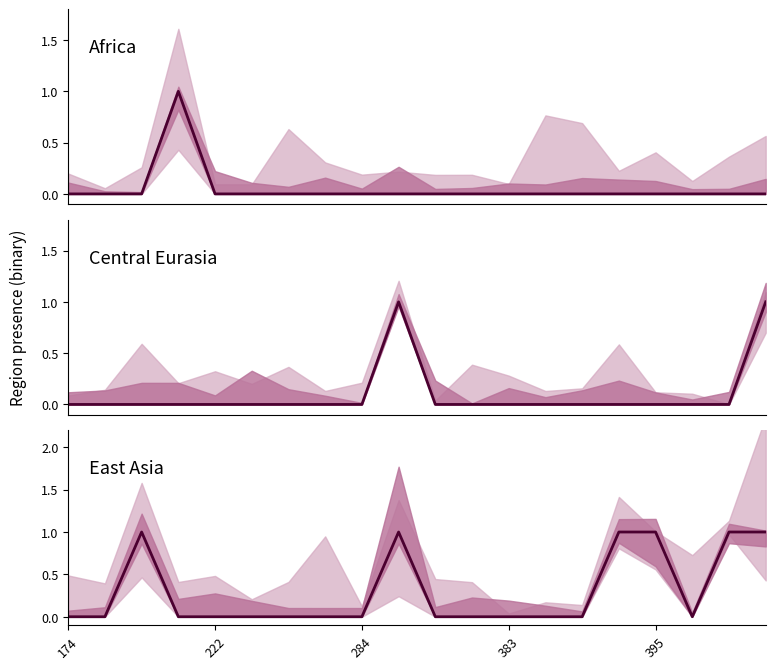

At which category is the sum across all series the highest?

9